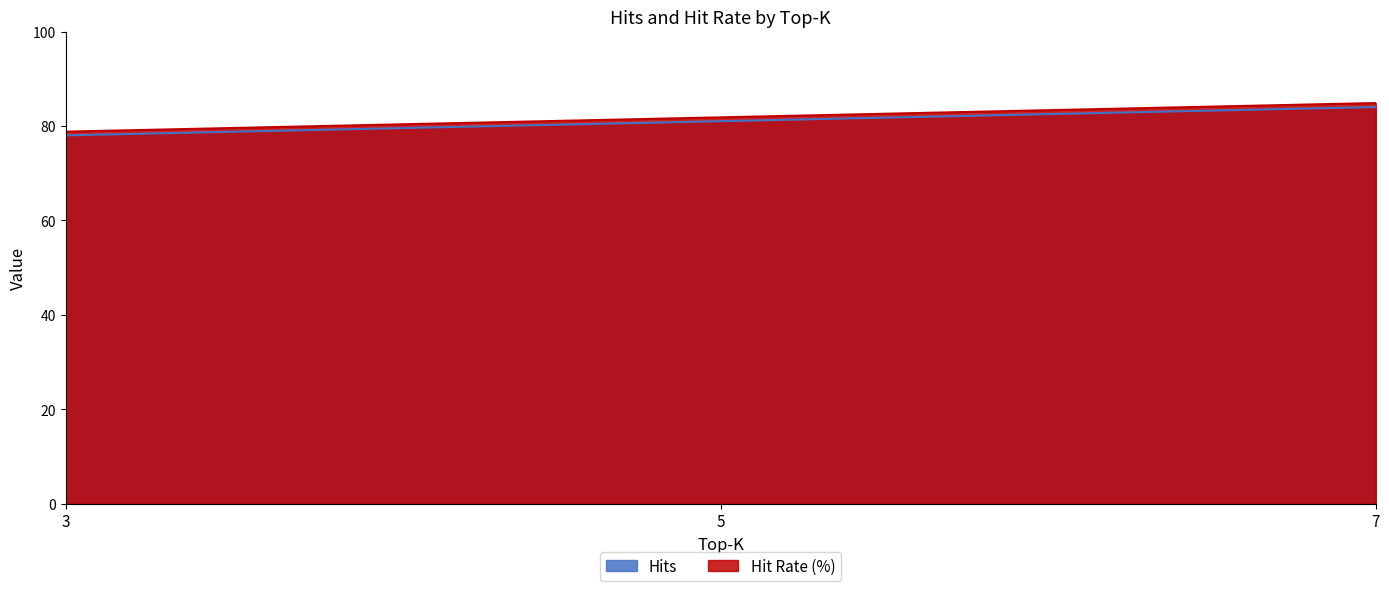

Reading left to right, what are all the values shown in this chart?

Hits: 3=78.0	5=81.0	7=84.0
Hit Rate (%): 3=78.8	5=81.8	7=84.8